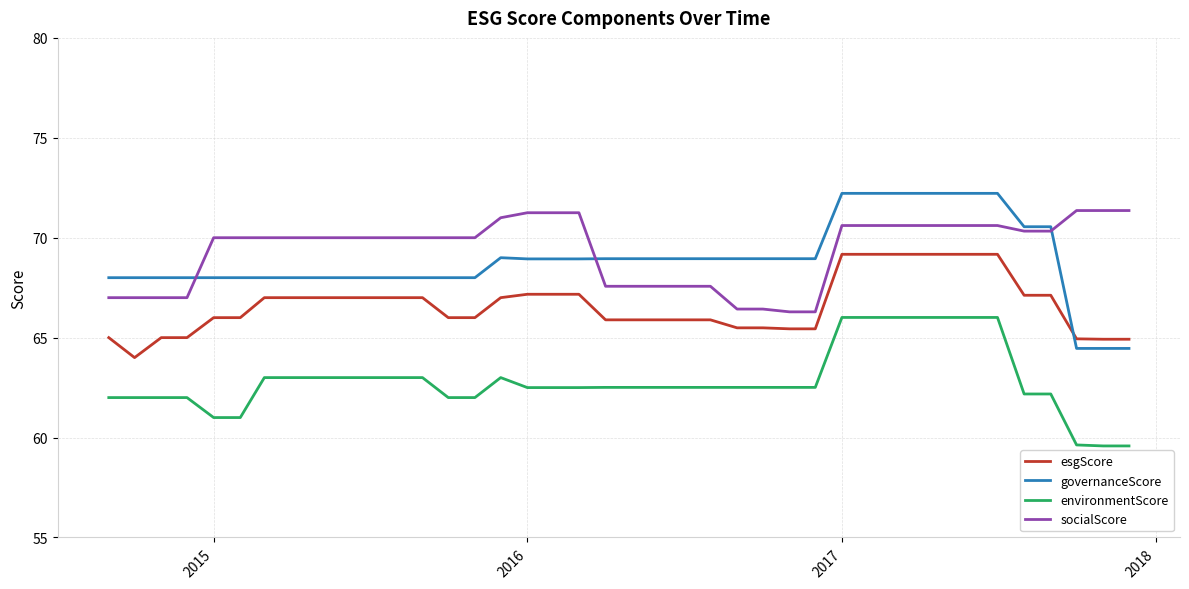

Which series has the widest spread of values?

governanceScore